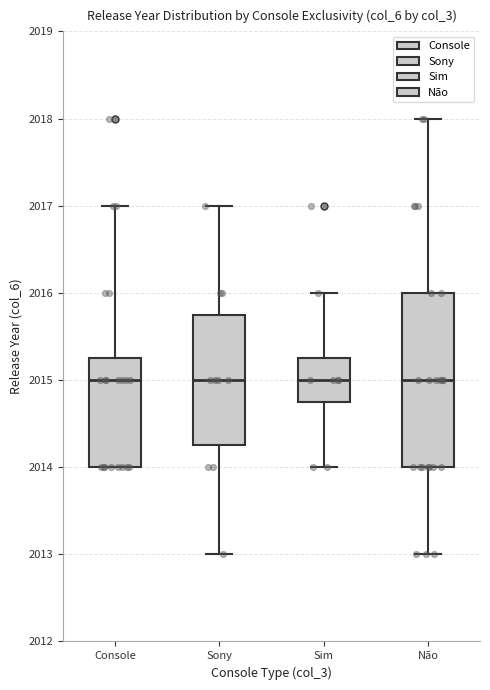

Where does the median line of the box for Sony sit on the y-axis? The values are not printed on the chart, so give them approximately, as read against the axis.

2015.0